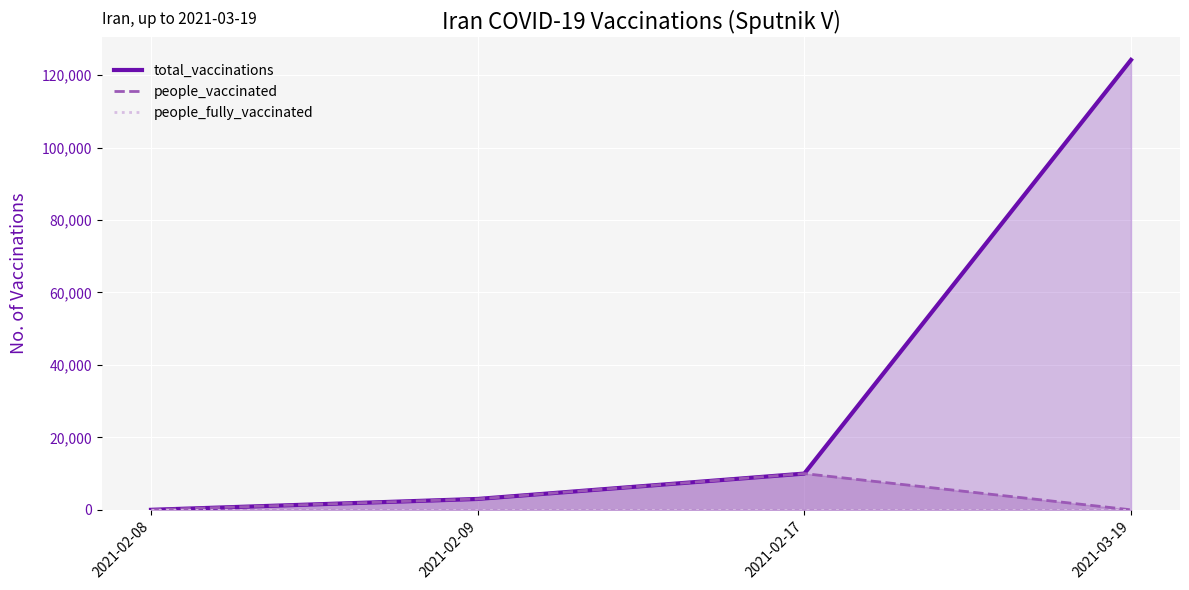

True or false: total_vaccinations has a value of 124193 at 2021-03-19.

True